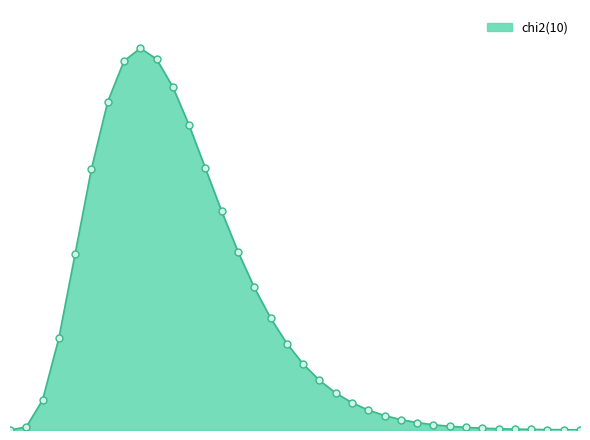

Does the chart have visible grid lines?

No